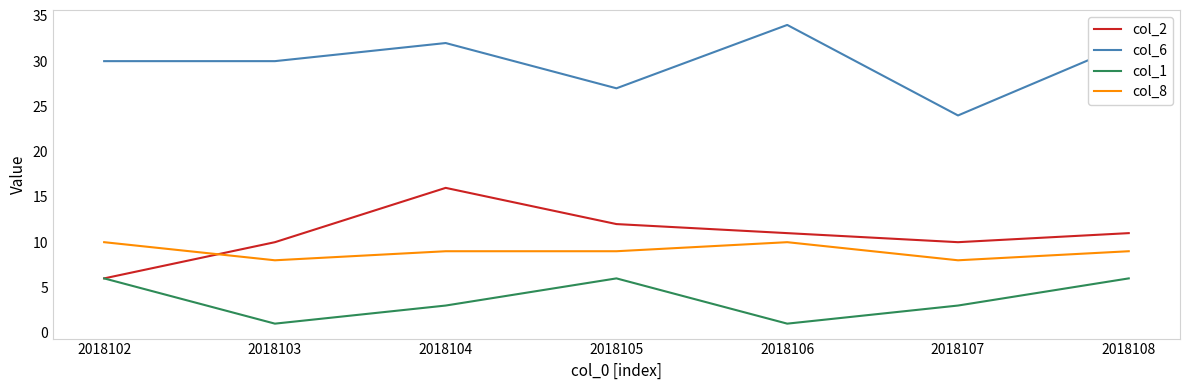

What is the minimum value for col_8?

8